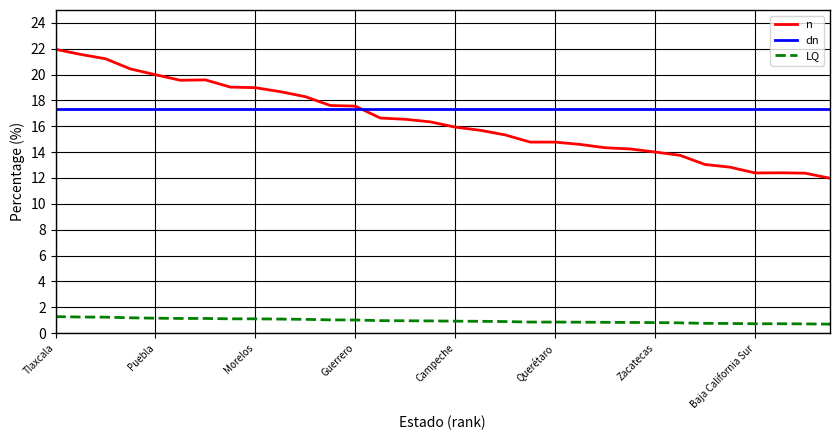

What is the minimum value for n?

12.0